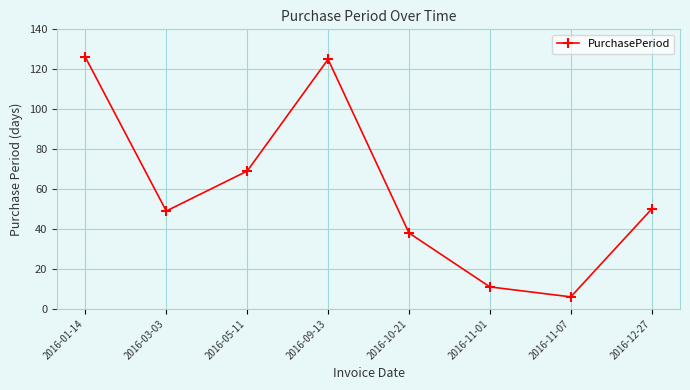

The value at 2016-10-21 is 9. True or false?

False